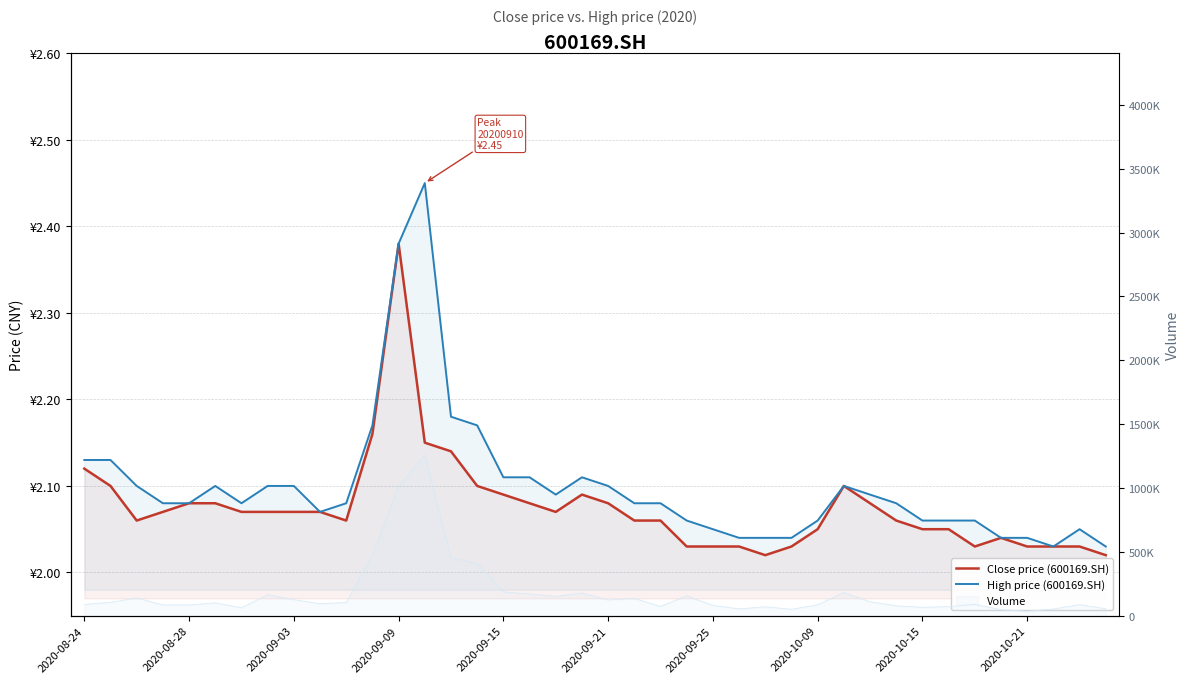

List the series in order of their peak value, lowest first.

Close price (600169.SH), High price (600169.SH)